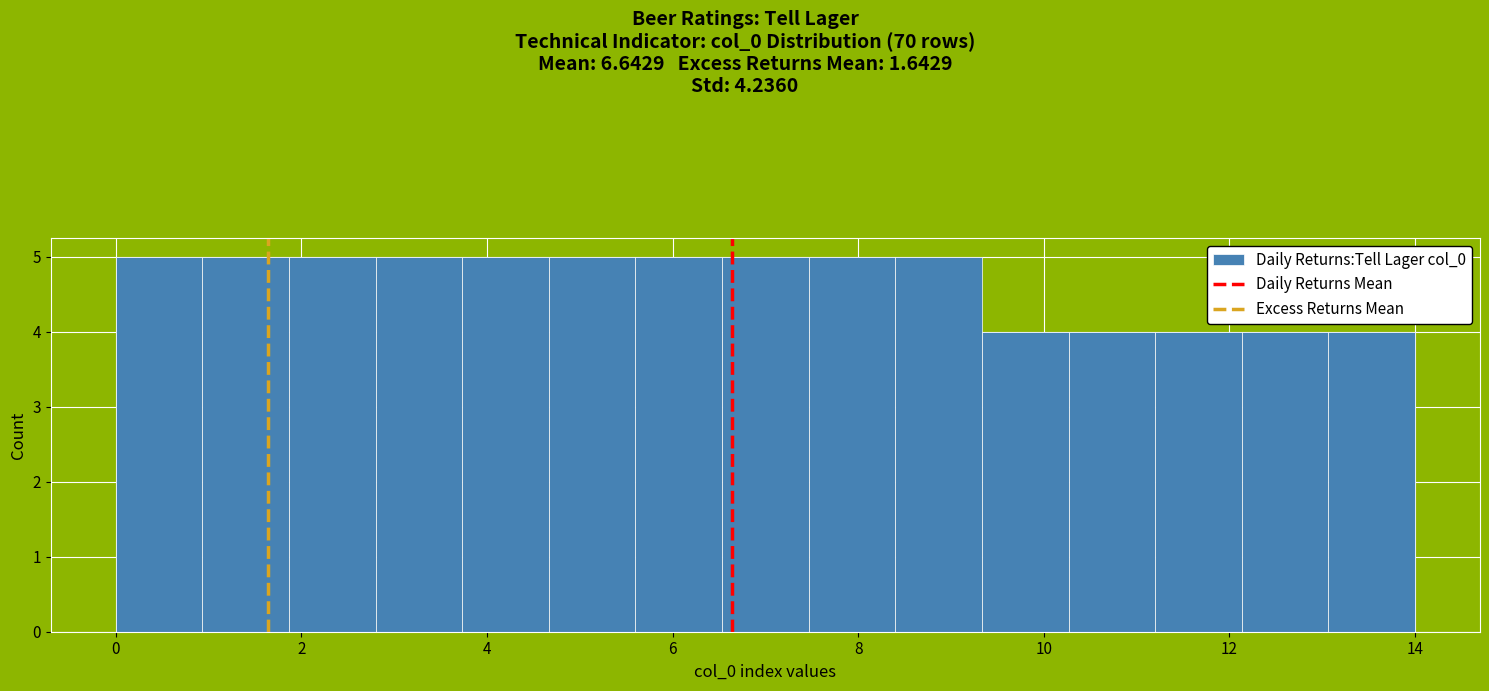

Reading left to right, list every bar in this chart as the range it spans on the x-axis followed by its height. Neither the bar edges nor the heights are printed on the chart, so give them approximately, as read against the axes.

0.0 to 1.0: 5
1.0 to 1.8: 5
1.8 to 2.8: 5
2.8 to 3.8: 5
3.8 to 4.6: 5
4.6 to 5.6: 5
5.6 to 6.6: 5
6.6 to 7.4: 5
7.4 to 8.4: 5
8.4 to 9.4: 5
9.4 to 10.2: 4
10.2 to 11.2: 4
11.2 to 12.2: 4
12.2 to 13.0: 4
13.0 to 14.0: 4